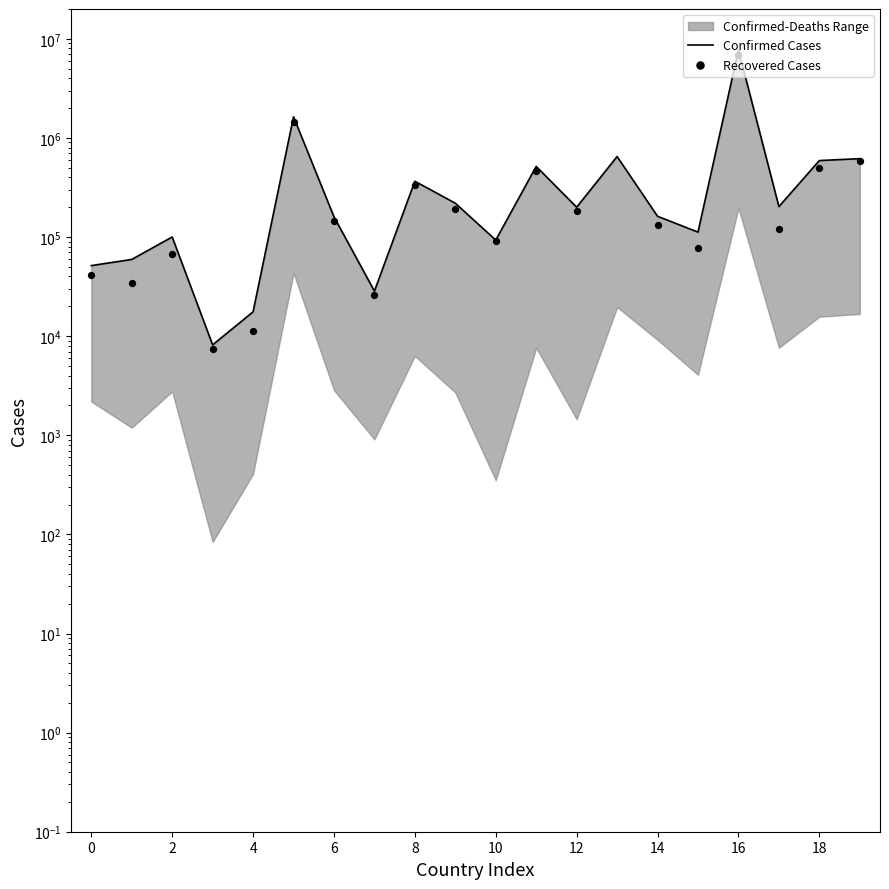

Is the value of Recovered Cases at 19 greater than the value of Confirmed Cases at 0?

Yes